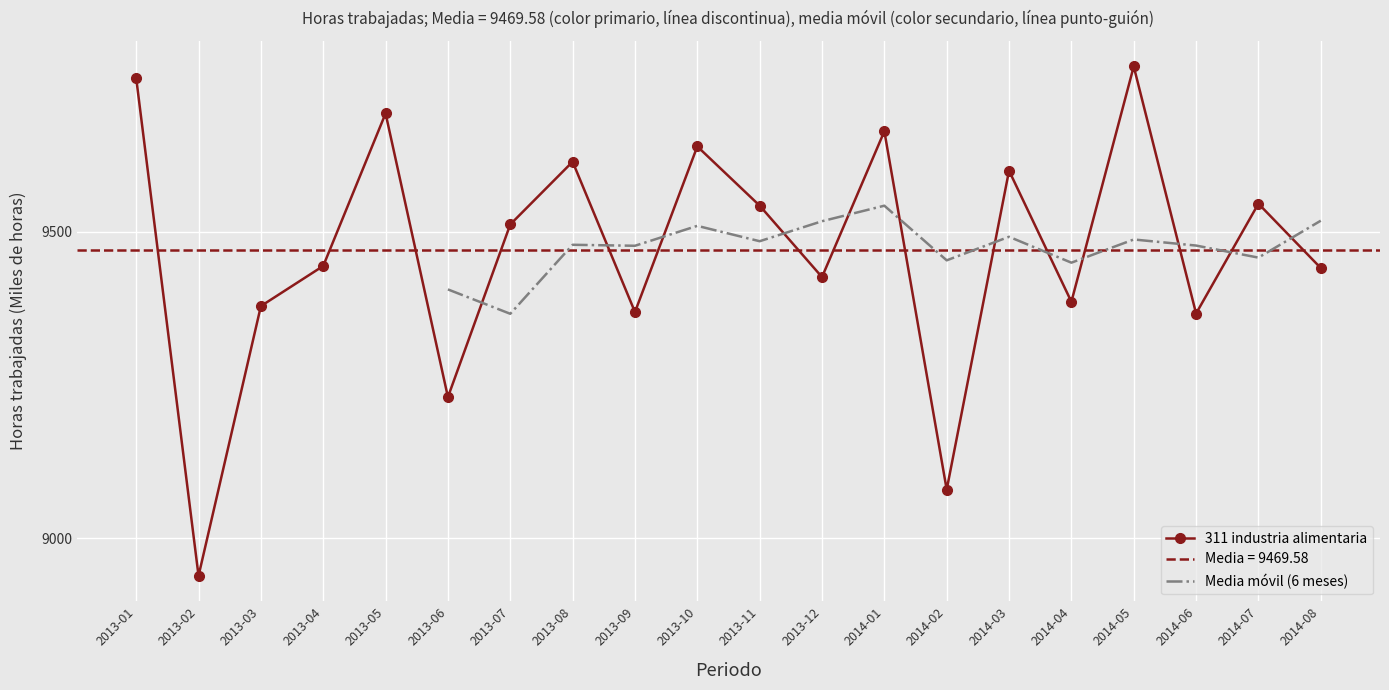

Approximately how many times larger is the value at 2013-10 compared to 2014-02?

1.1